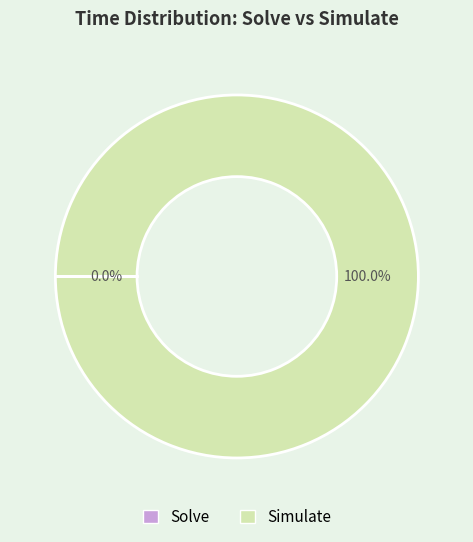

What is the largest slice in the pie chart?

Simulate